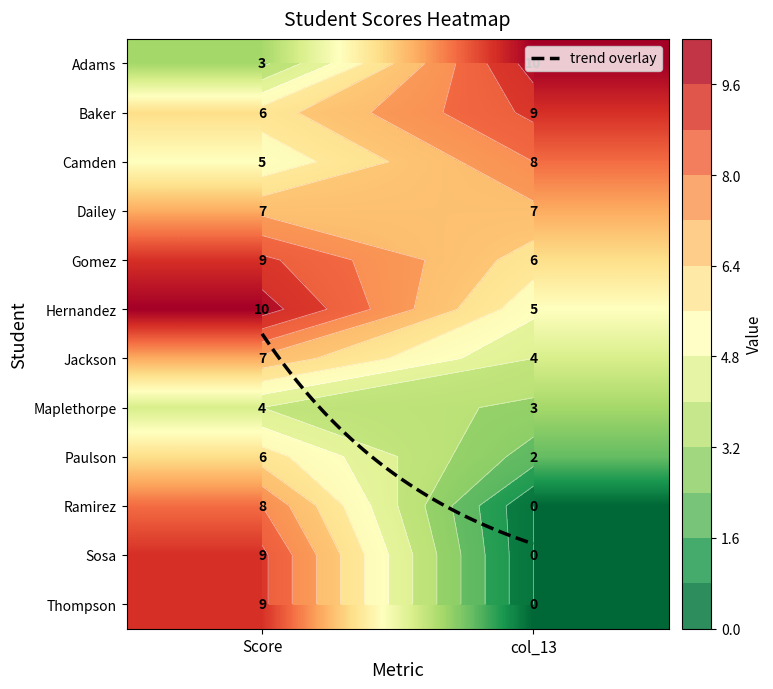

List the labels in order of Baker value, largest first.

1, 0